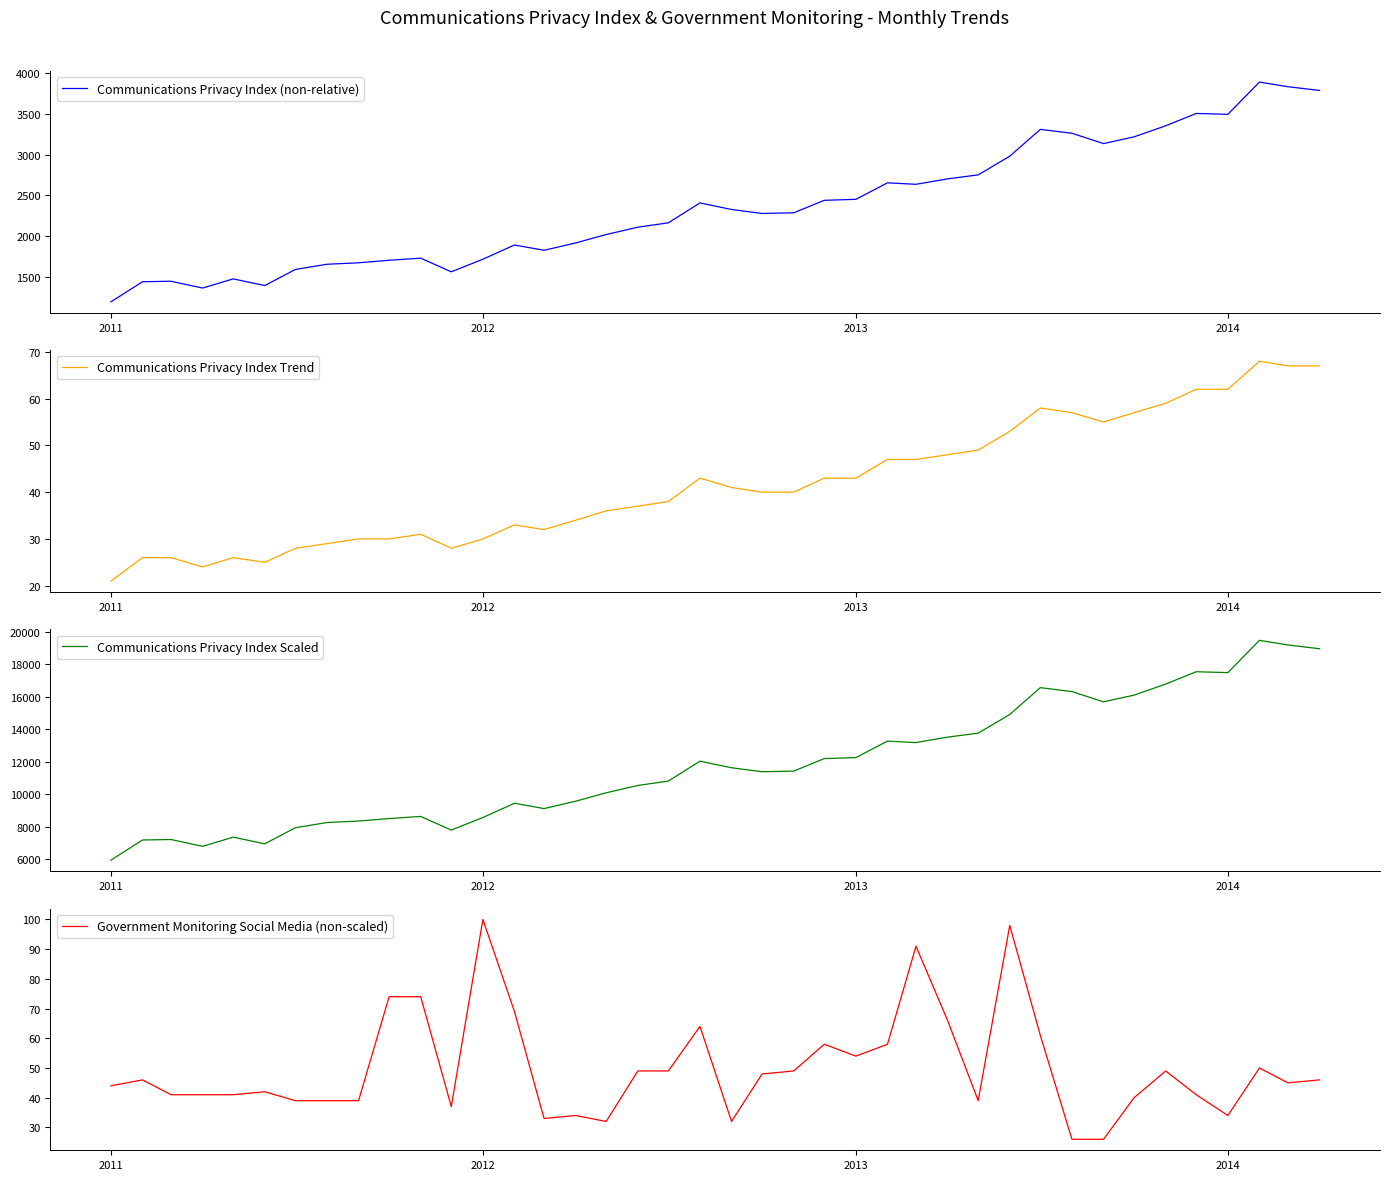

What is the value of the Communications Privacy Index (non-relative) point at the 29th from the left?

2751